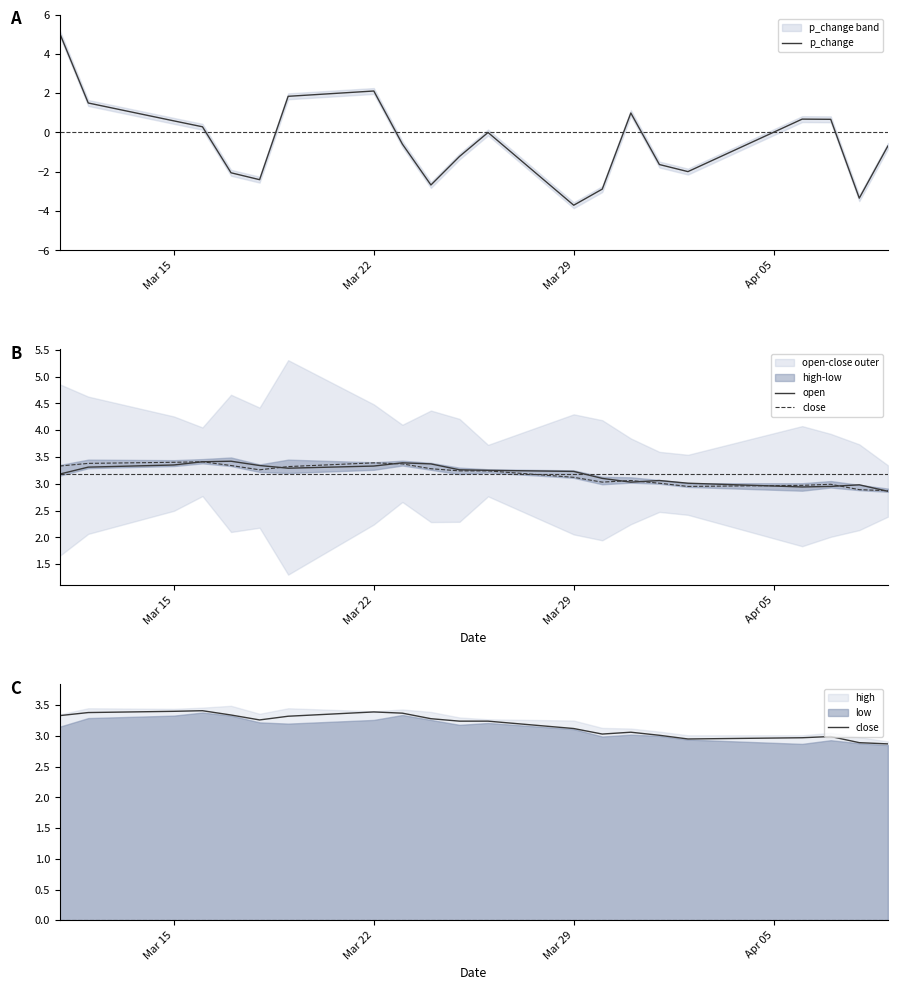

True or false: open has more than 2 points higher than both neighbors.

True